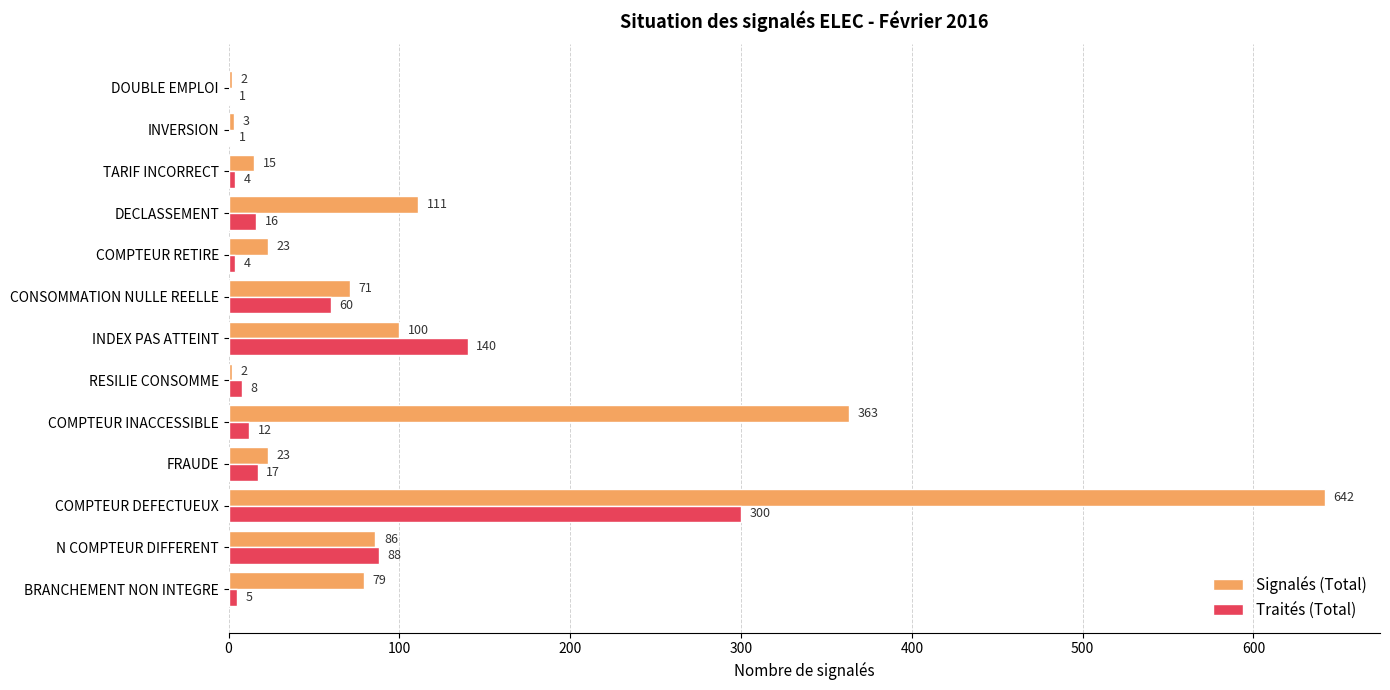

Is the value of Traités (Total) at DOUBLE EMPLOI greater than the value of Signalés (Total) at BRANCHEMENT NON INTEGRE?

No